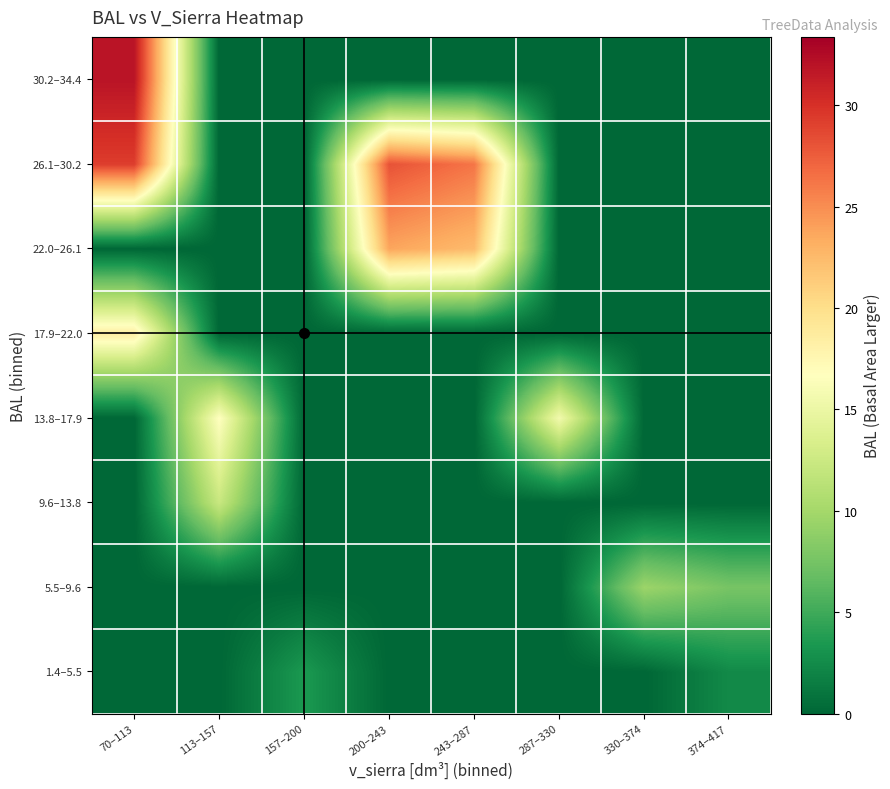

At how many categories does at least one series exceed 14?

5